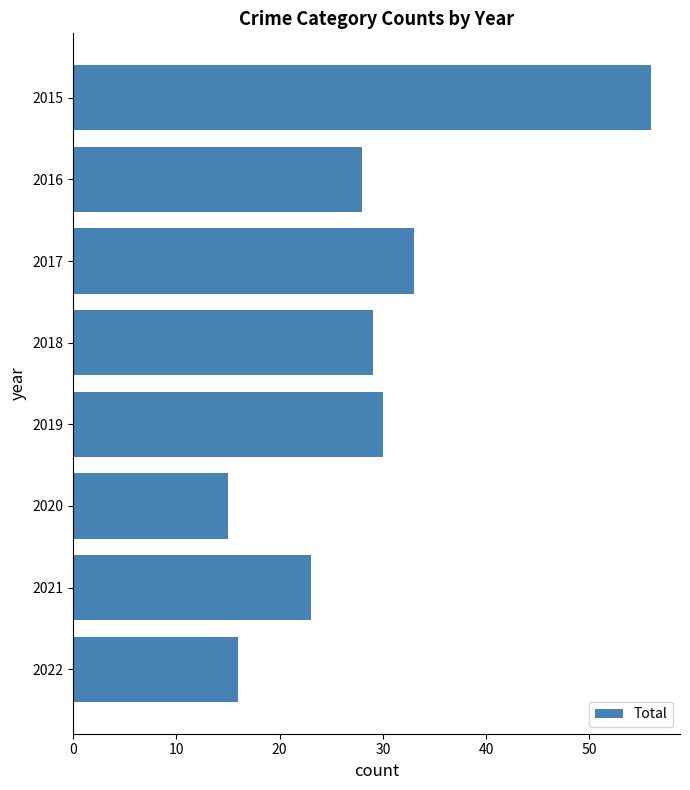

List the labels in order of value, largest first.

2015, 2017, 2019, 2018, 2016, 2021, 2022, 2020